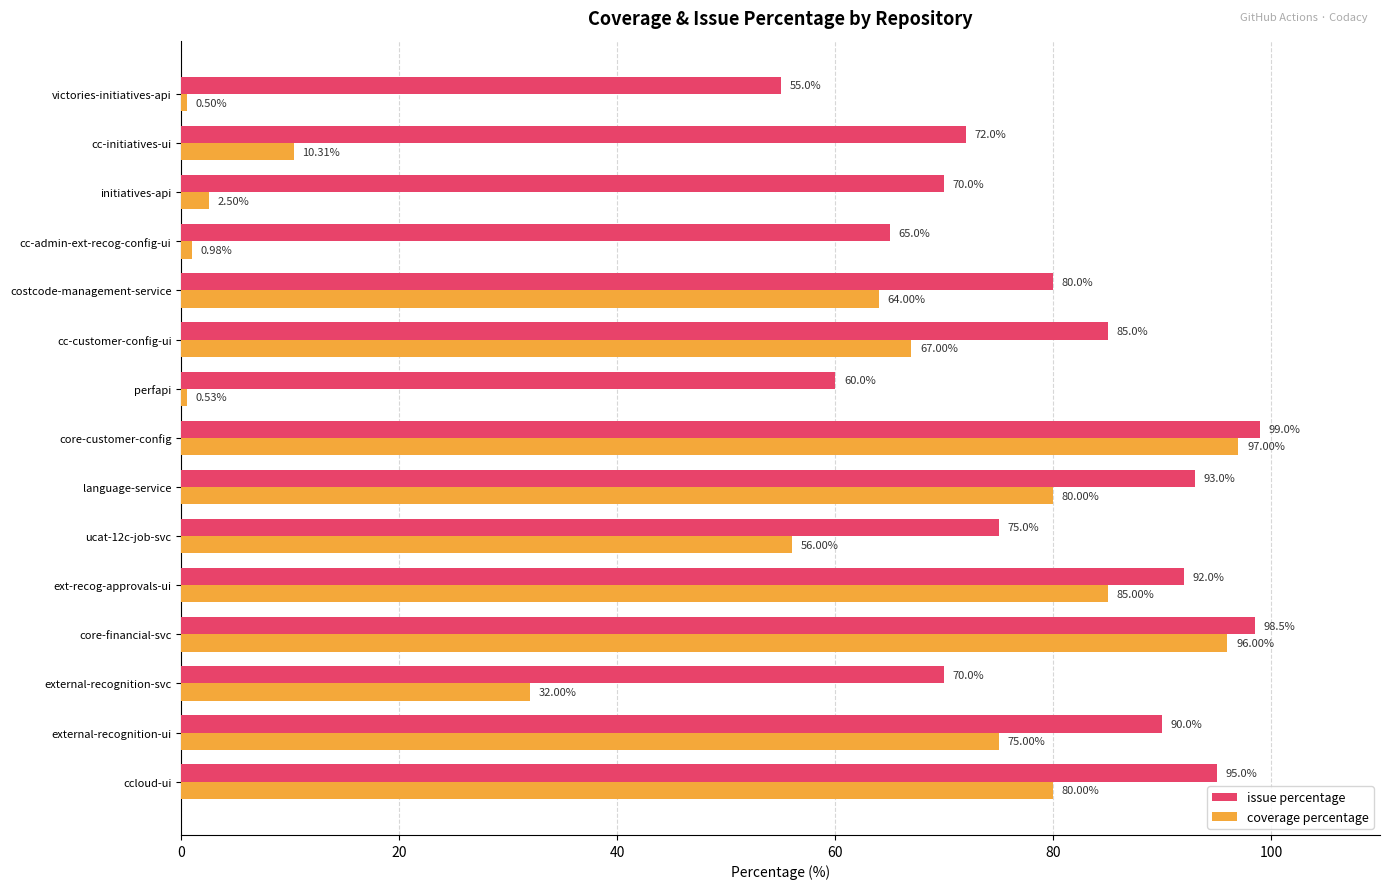

Between ext-recog-approvals-ui and core-customer-config, which series saw the biggest shift?

coverage percentage